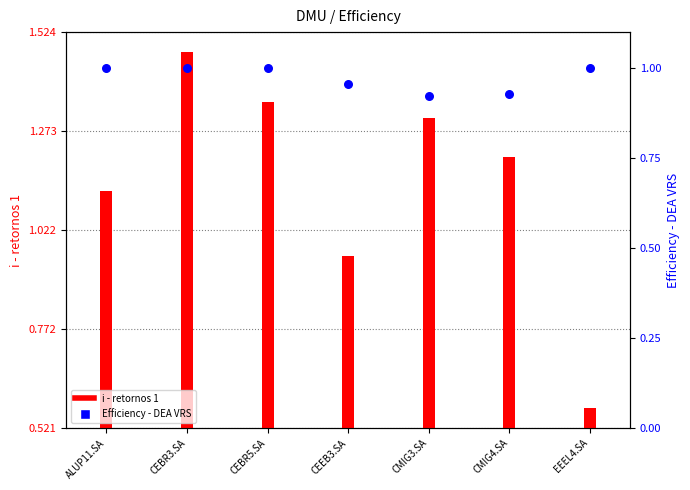

What is the total value across all series at CEBR3.SA?

2.5